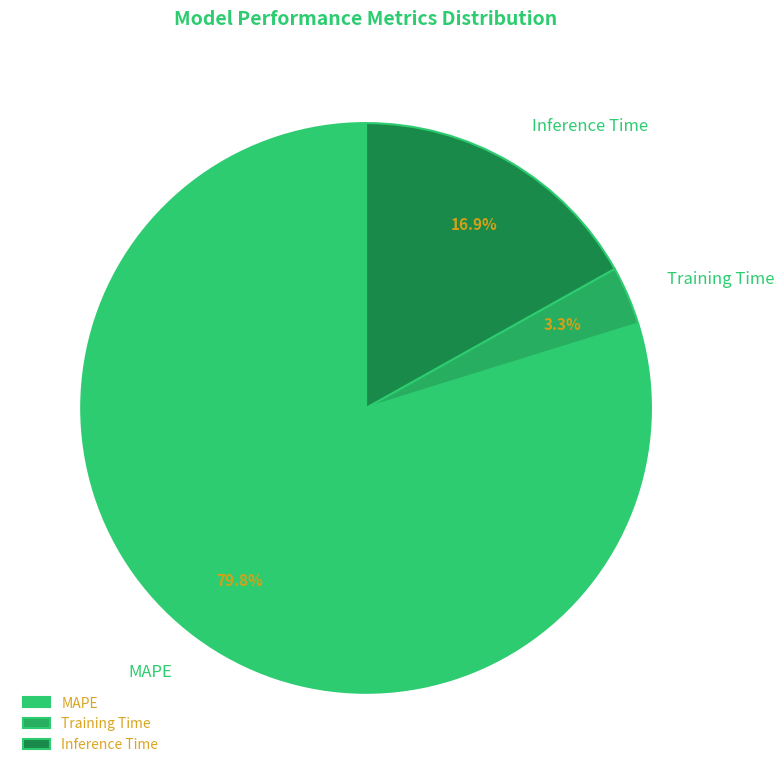

Which slice is the largest?

MAPE